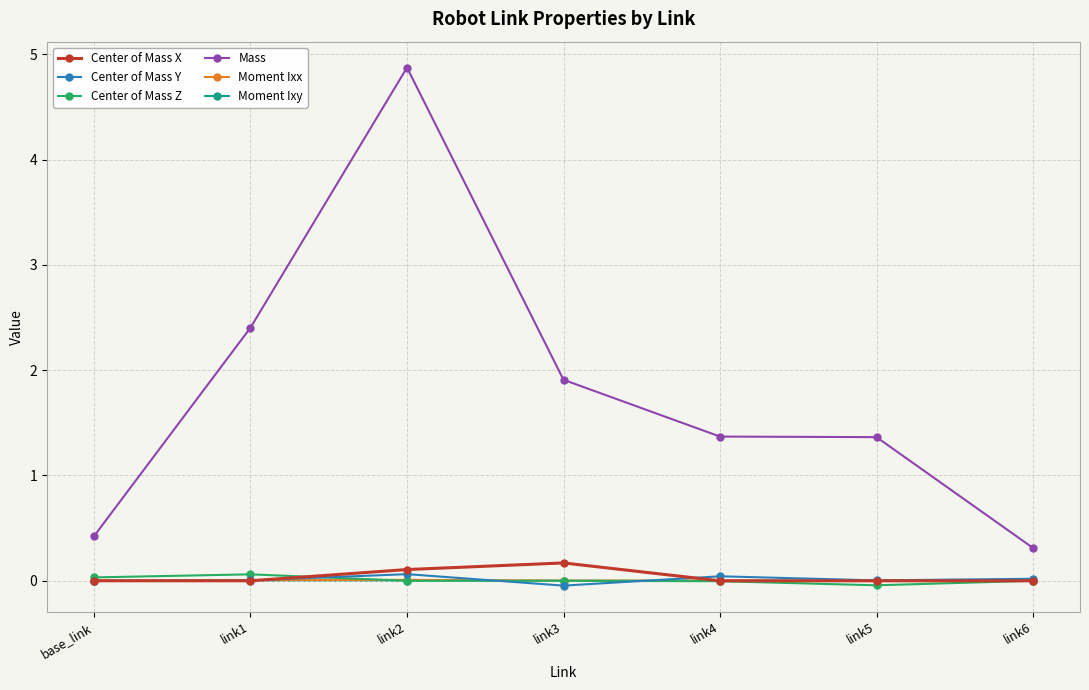

What is the average value of the Mass series?

1.8